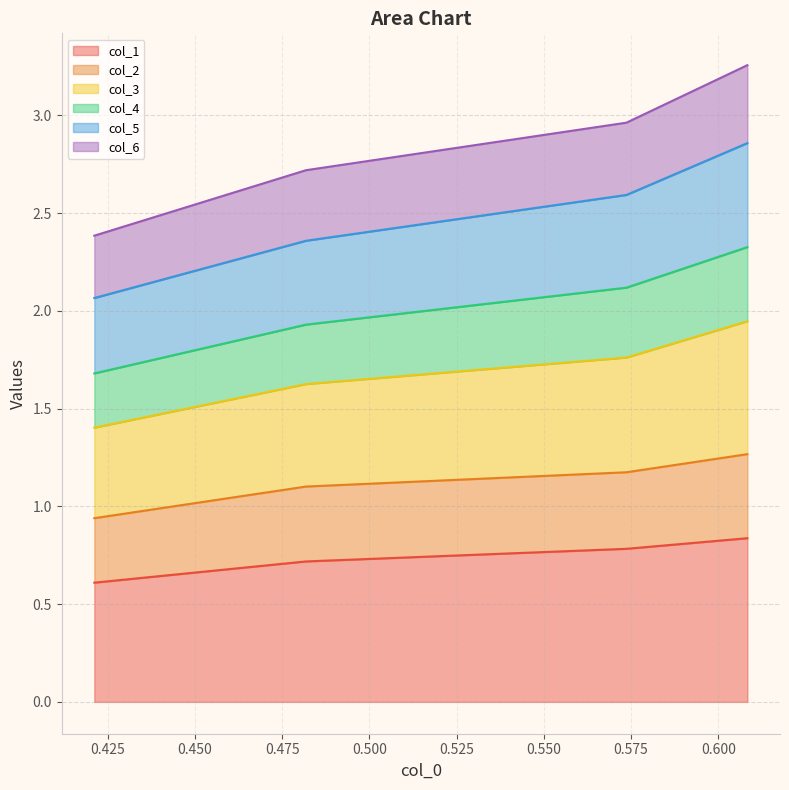

What is the lowest value of the col_1 series?

0.6